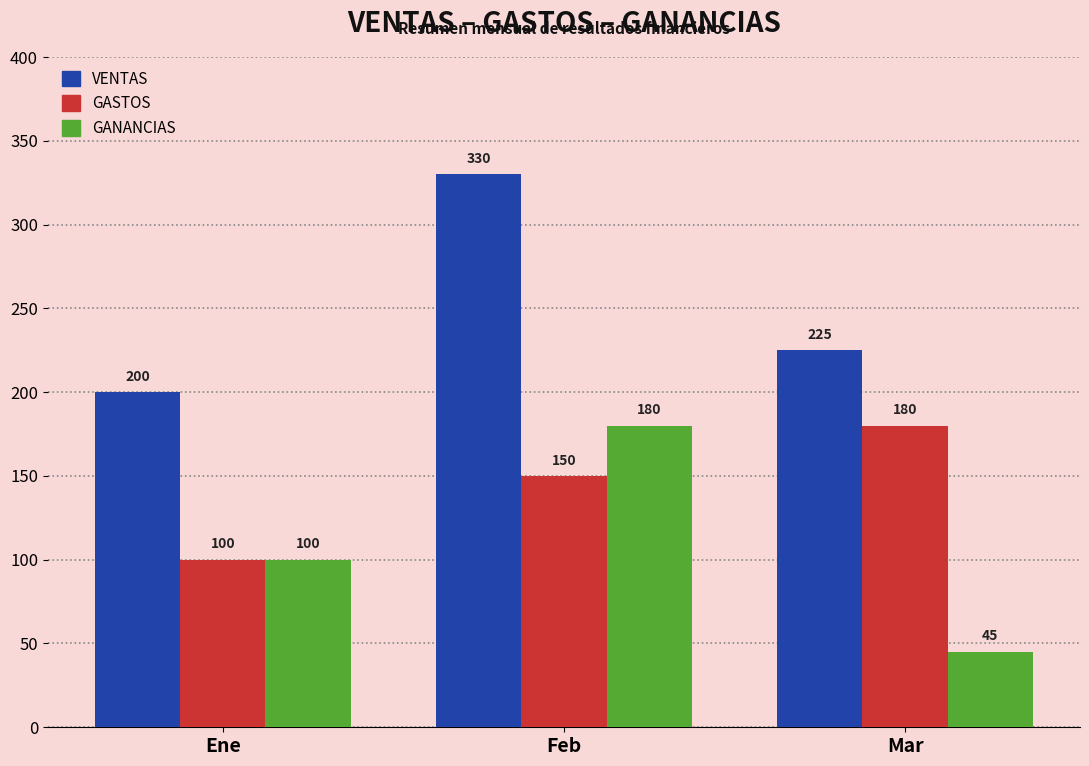

How many bars are there in each group?

3